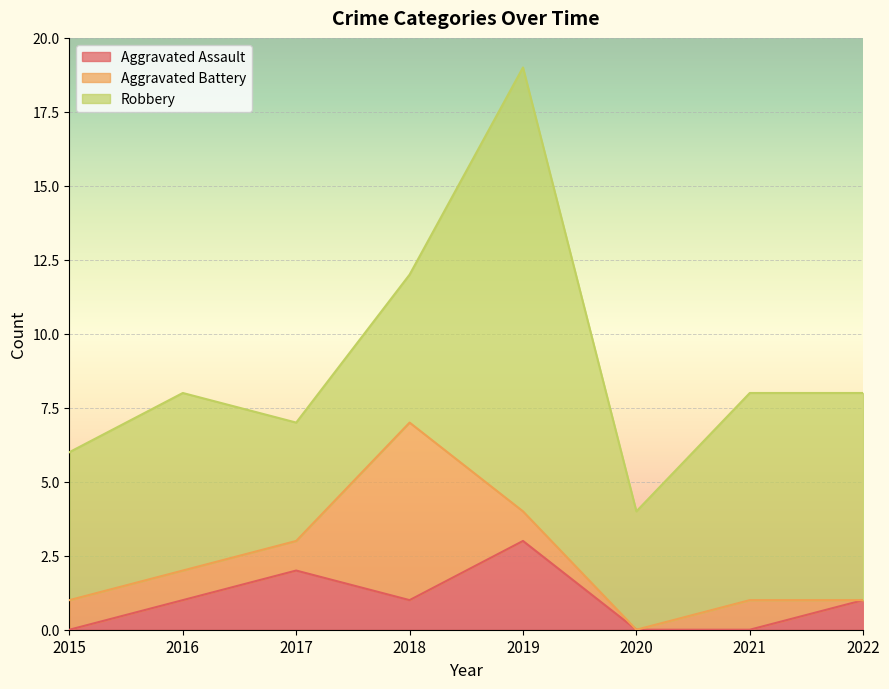

Which label corresponds to the largest value in the chart?

2019